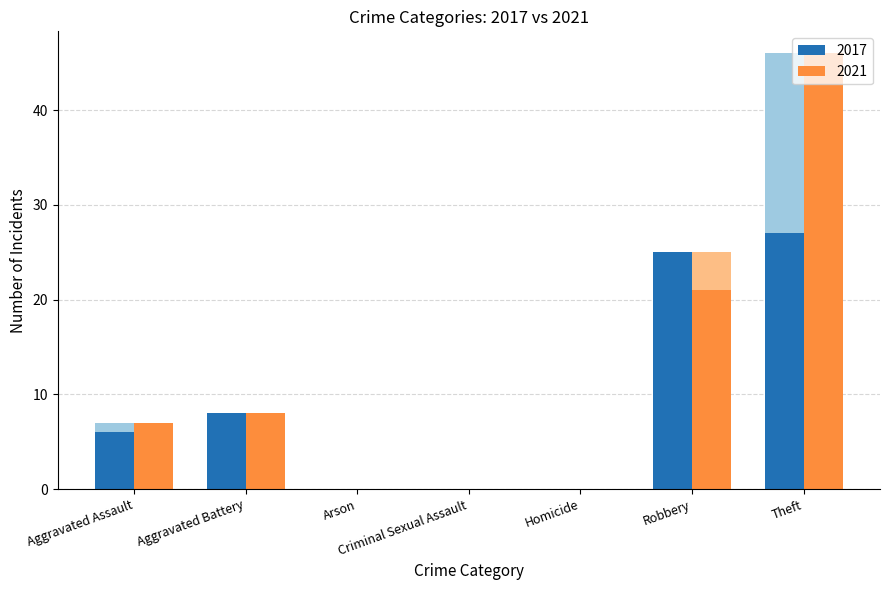

At which label does 2021 first exceed 8?

Robbery